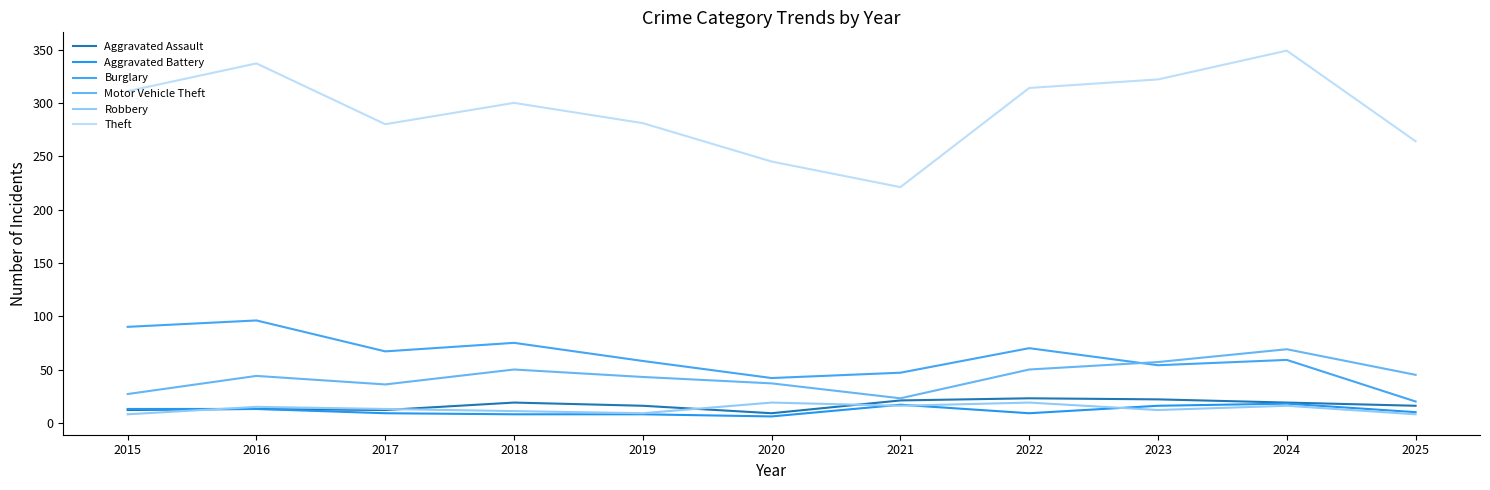

Which series has the largest range (max minus min)?

Theft